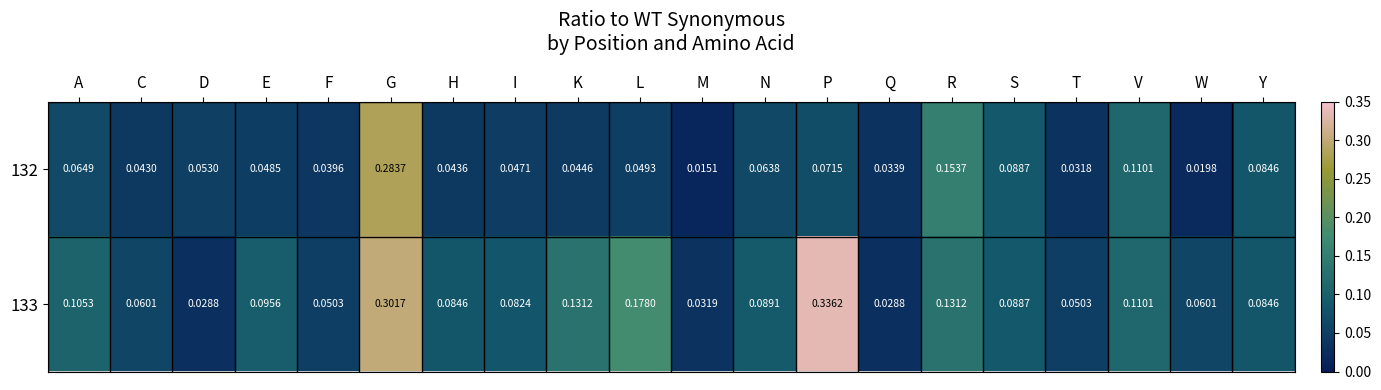

At how many categories does at least one series exceed 0?

20